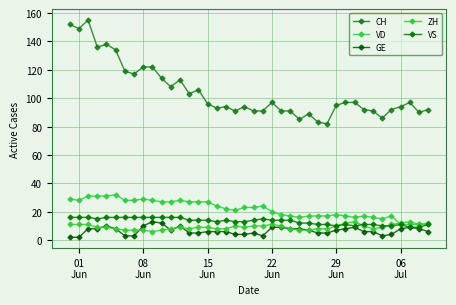

How many lines are shown in the chart?

5